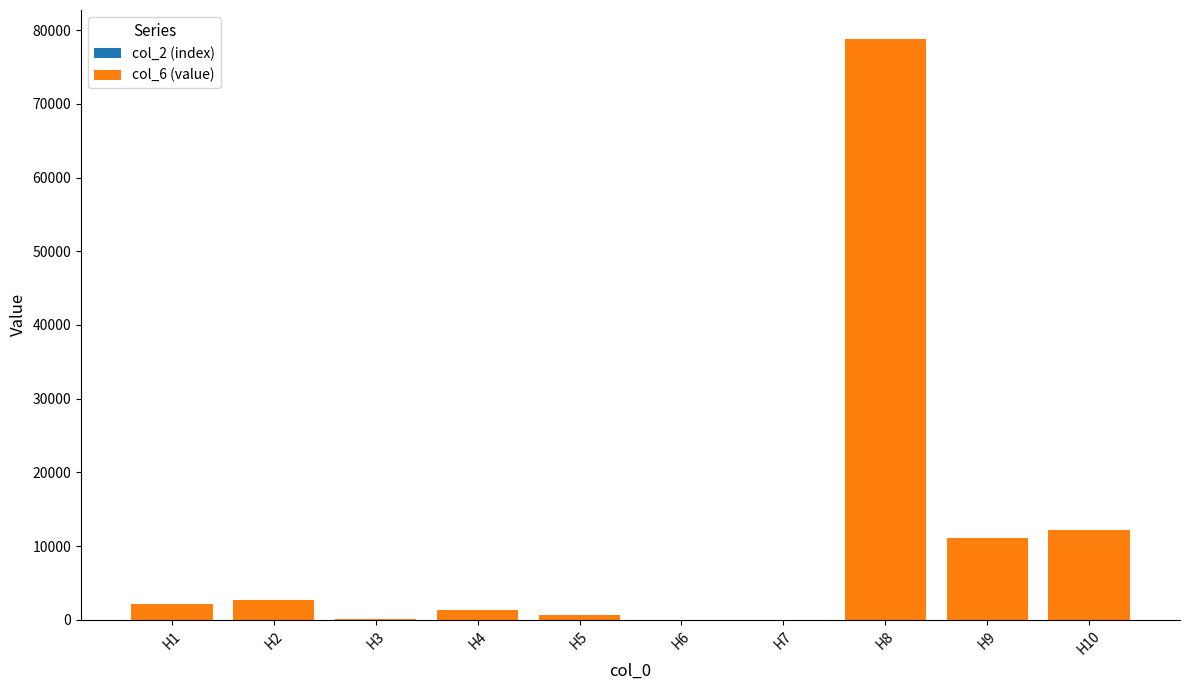

At which category is the sum across all series the highest?

H8